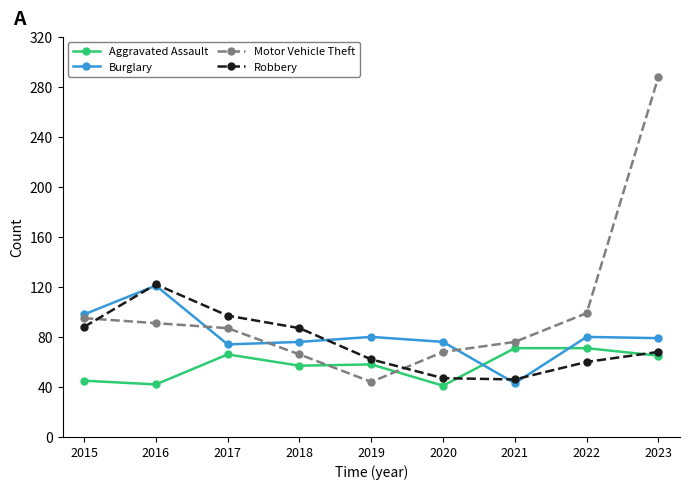

What are all the series names shown in the legend?

Aggravated Assault, Burglary, Motor Vehicle Theft, Robbery